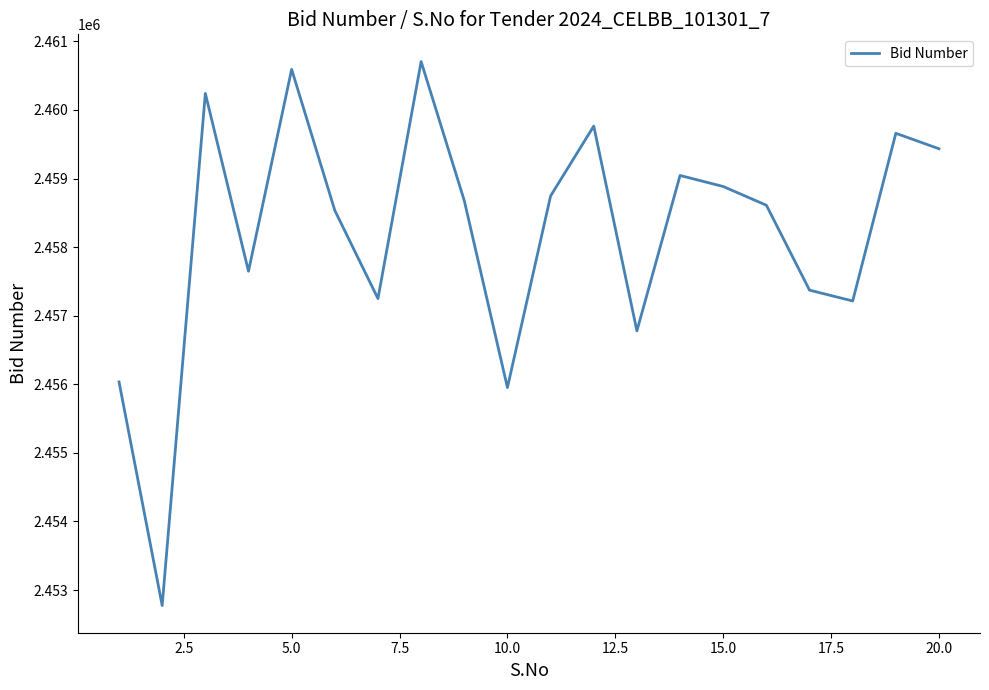

What is the greatest value displayed?

2460706